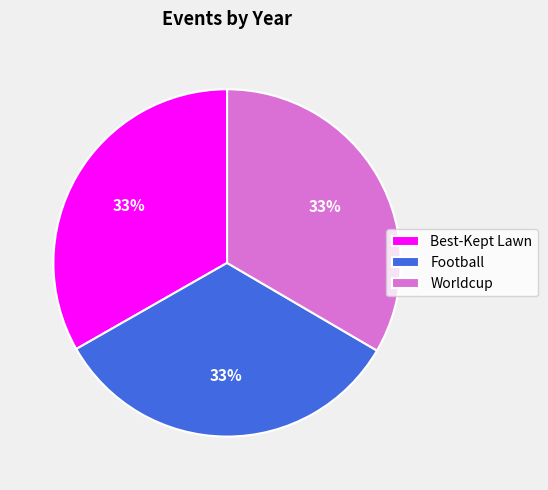

Approximately how many times larger is the value at Football compared to Best-Kept Lawn?

1.0